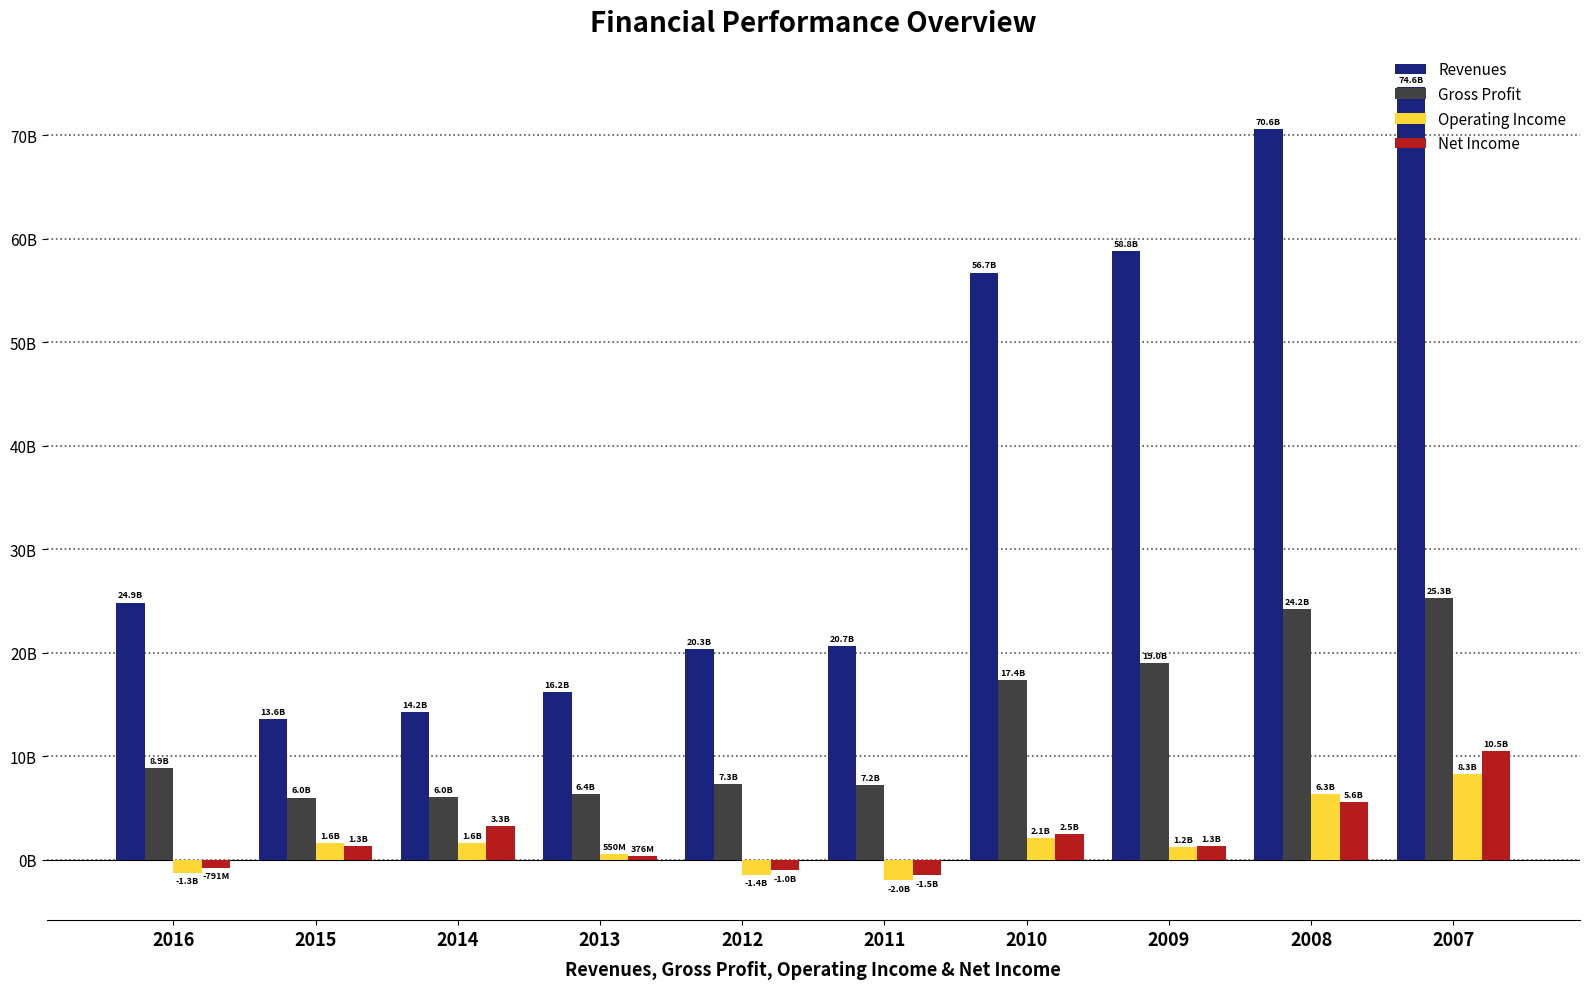

At which label is Operating Income closest to 3150168166?

2010